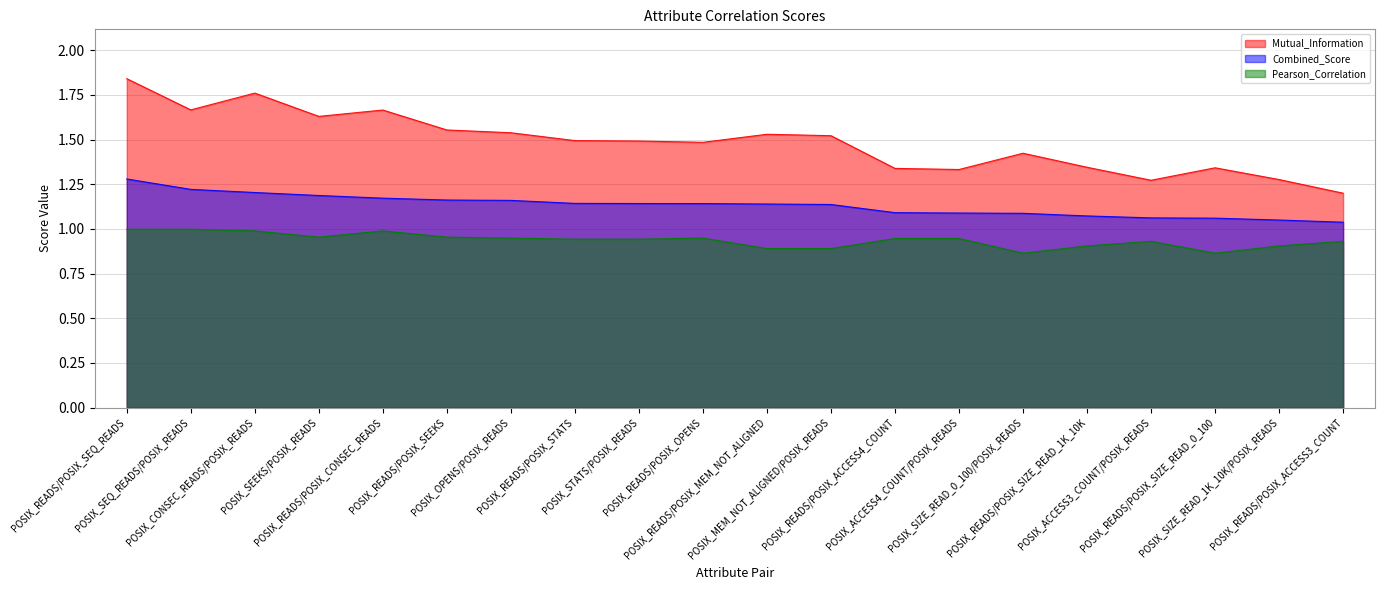

What position from the left is POSIX_READS/POSIX_CONSEC_READS?

5